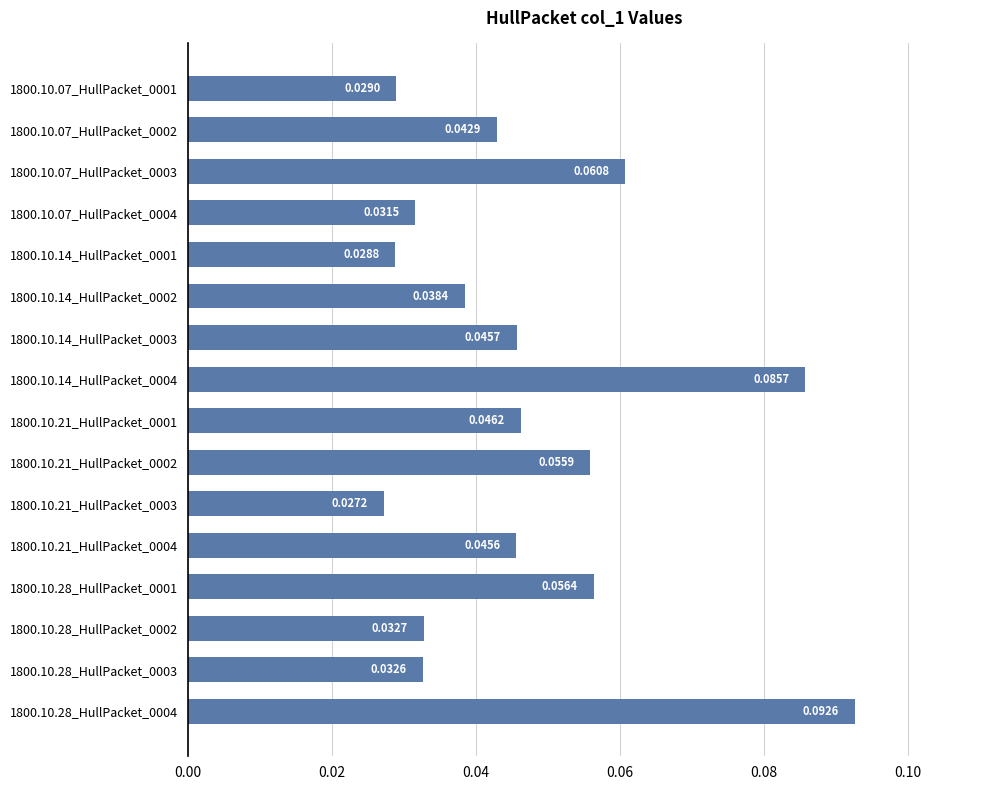

Rank the categories by value from highest to lowest.

1800.10.28_HullPacket_0004, 1800.10.14_HullPacket_0004, 1800.10.07_HullPacket_0003, 1800.10.28_HullPacket_0001, 1800.10.21_HullPacket_0002, 1800.10.21_HullPacket_0001, 1800.10.14_HullPacket_0003, 1800.10.21_HullPacket_0004, 1800.10.07_HullPacket_0002, 1800.10.14_HullPacket_0002, 1800.10.28_HullPacket_0002, 1800.10.28_HullPacket_0003, 1800.10.07_HullPacket_0004, 1800.10.07_HullPacket_0001, 1800.10.14_HullPacket_0001, 1800.10.21_HullPacket_0003